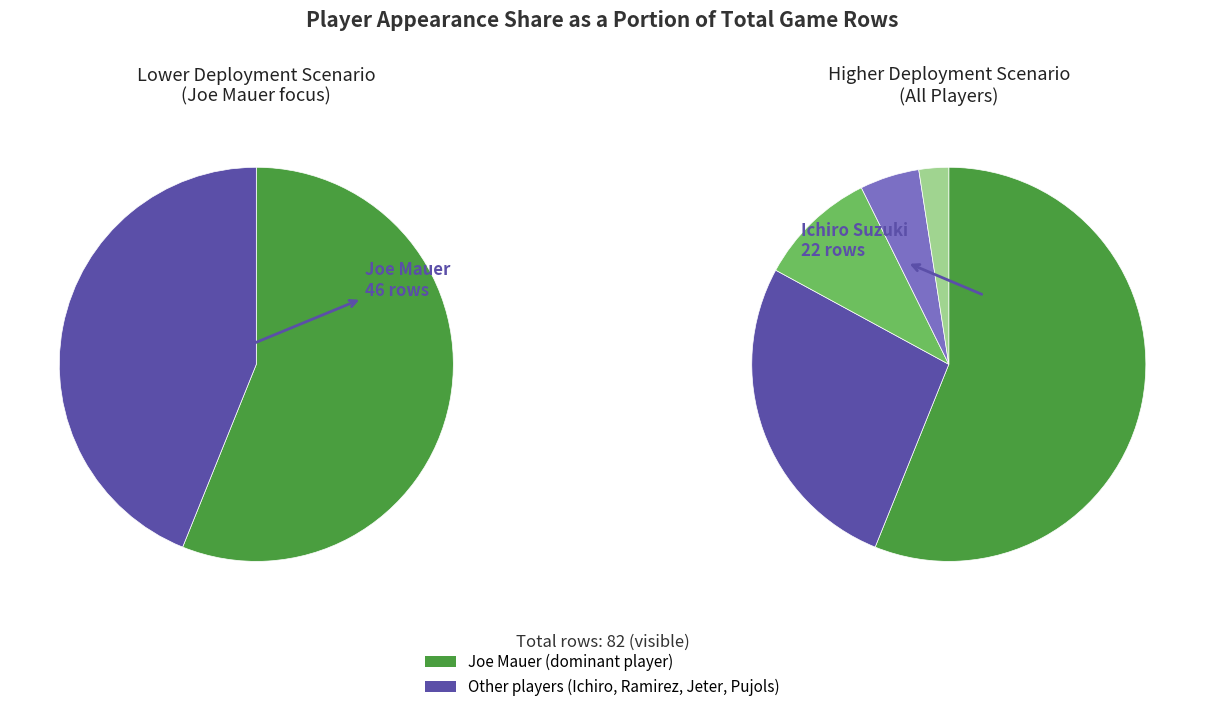

Which slice is the largest?

Joe Mauer